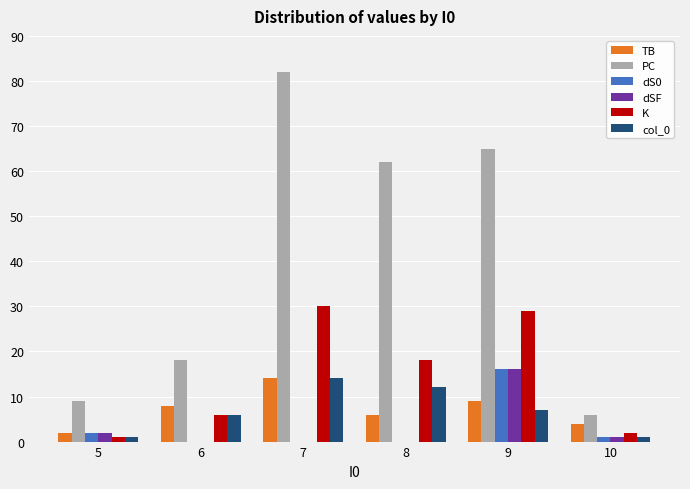

What is the total value across all series at 6?

28